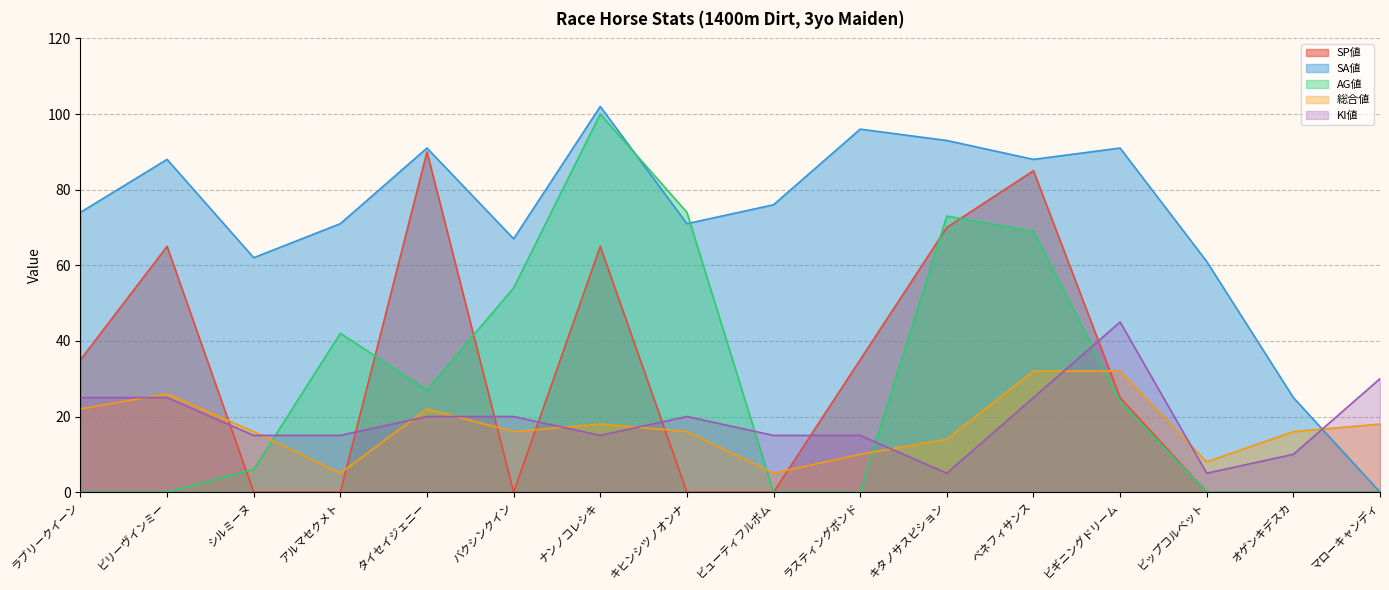

How many lines are shown in the chart?

5